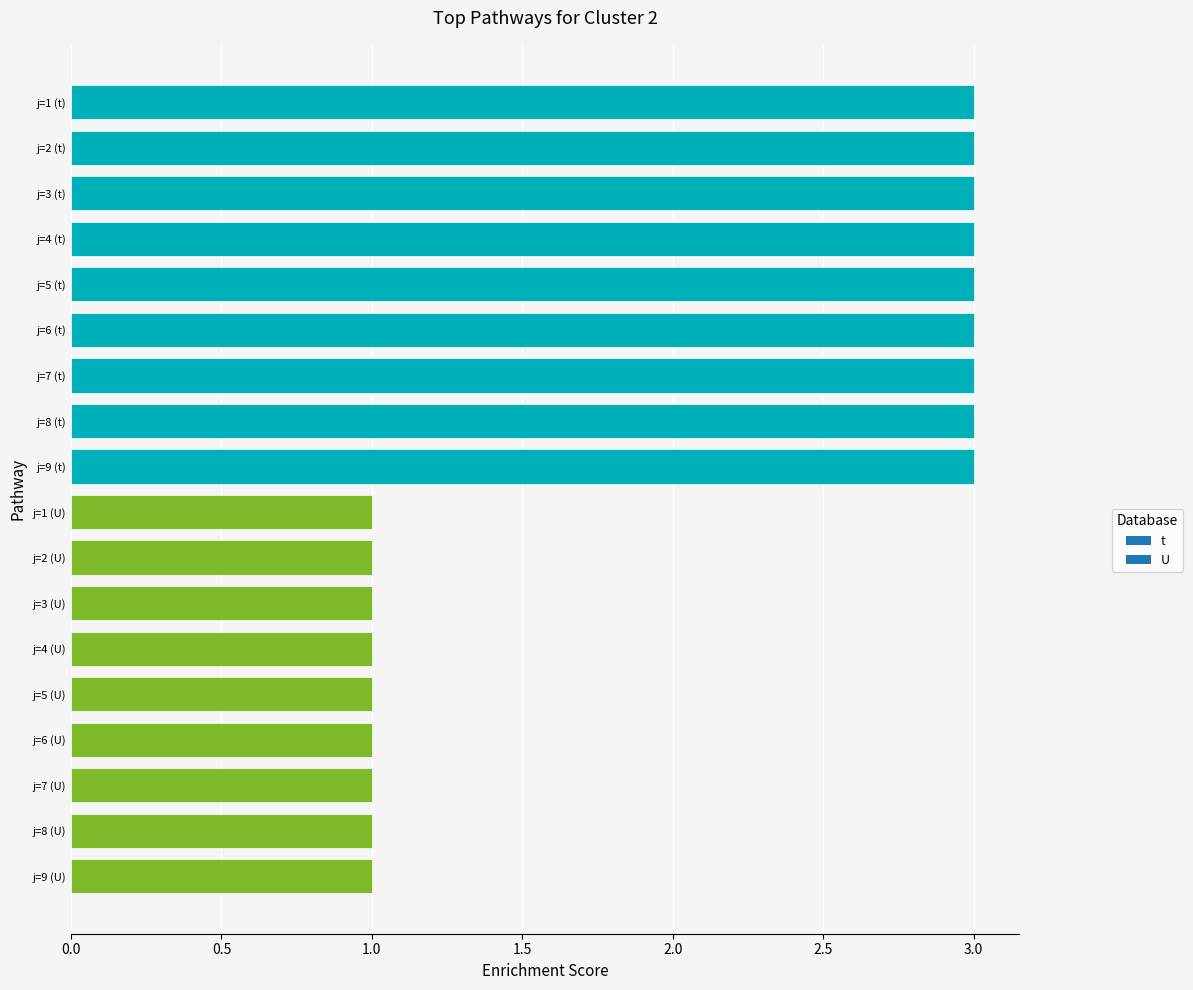

What is the spread (max minus min) of values at 9?

2